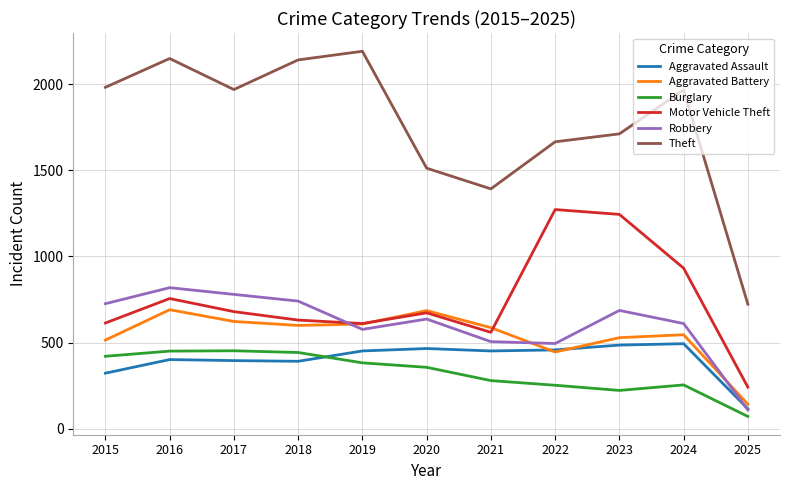

At how many categories does at least one series exceed 1117?

10